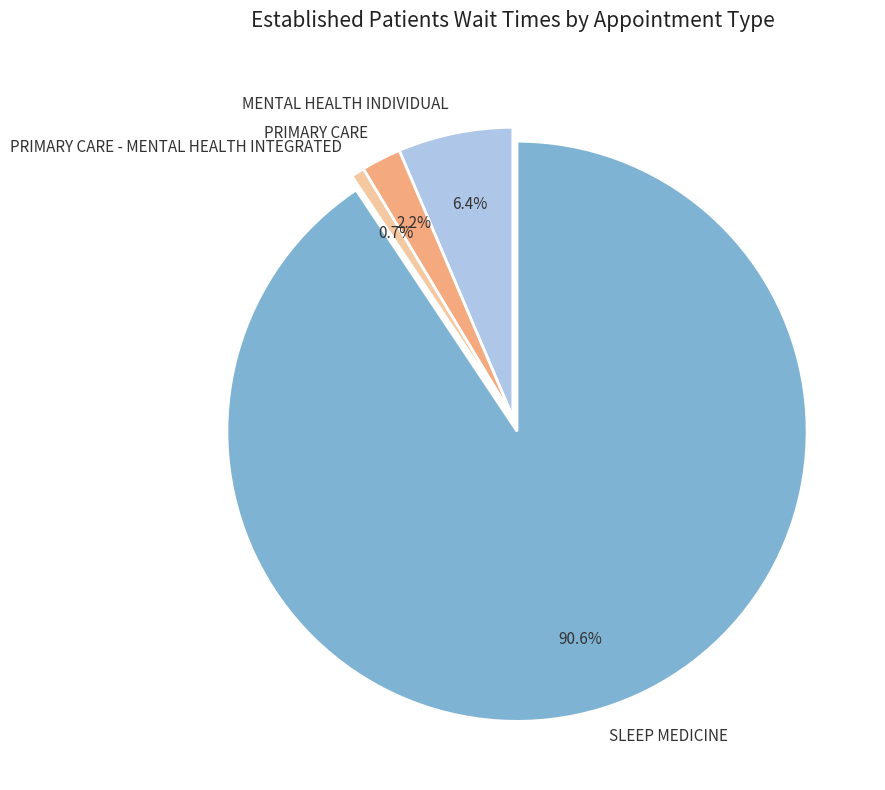

True or false: PRIMARY CARE accounts for 2% of the total.

True